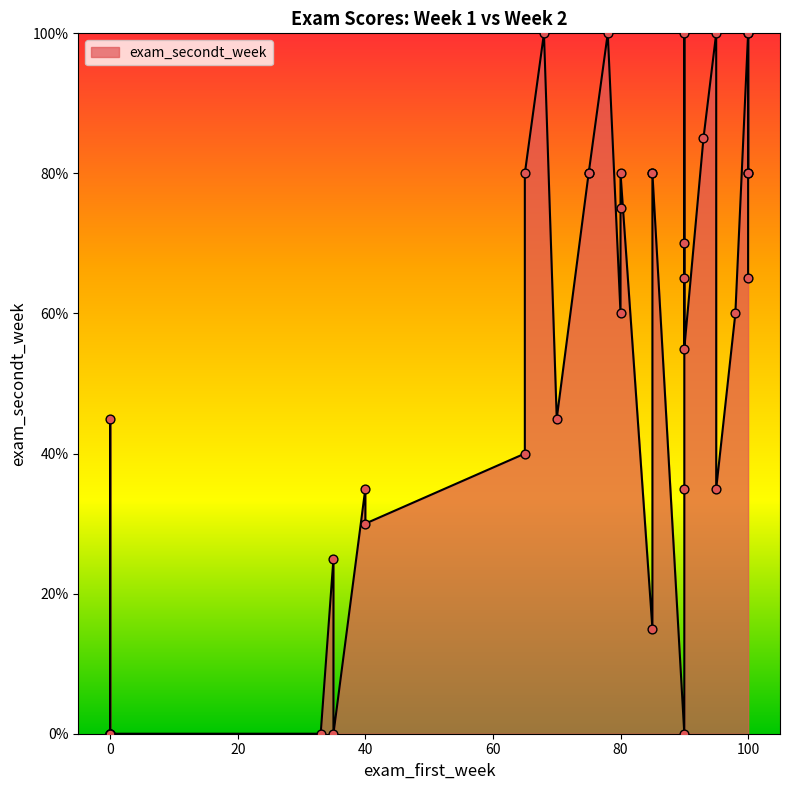

What is the ratio of the value at 22 to the value at 39?

1.2